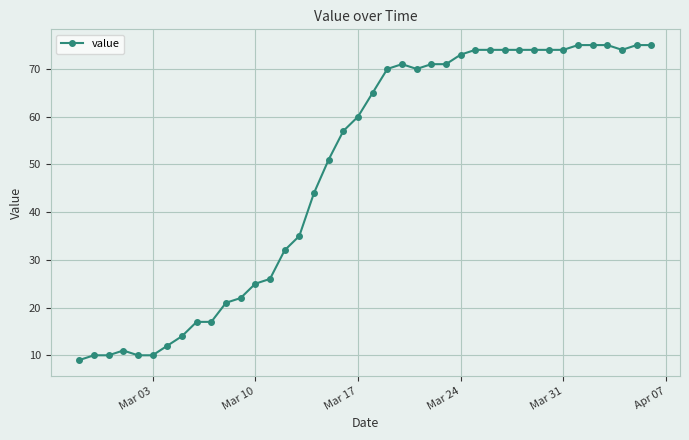

What is the value of the 7th point from the left?

12